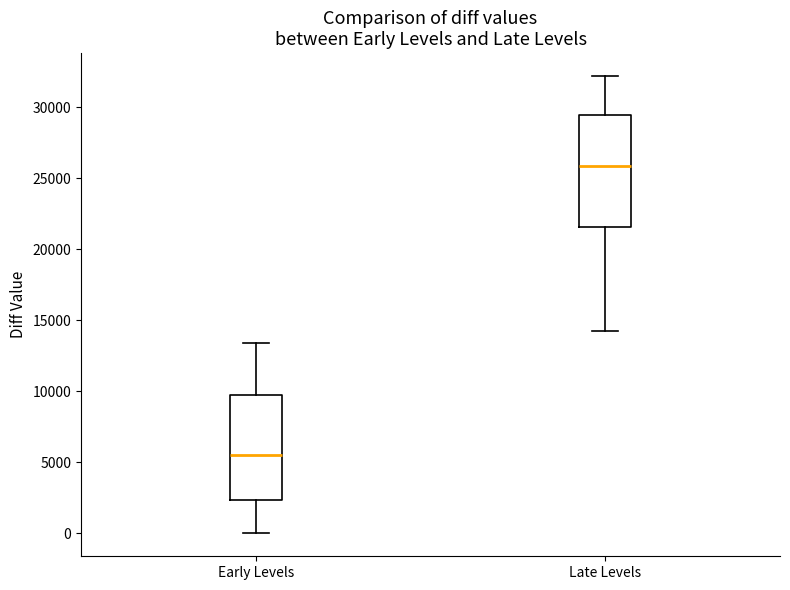

Which box has the lowest median line?

Early Levels